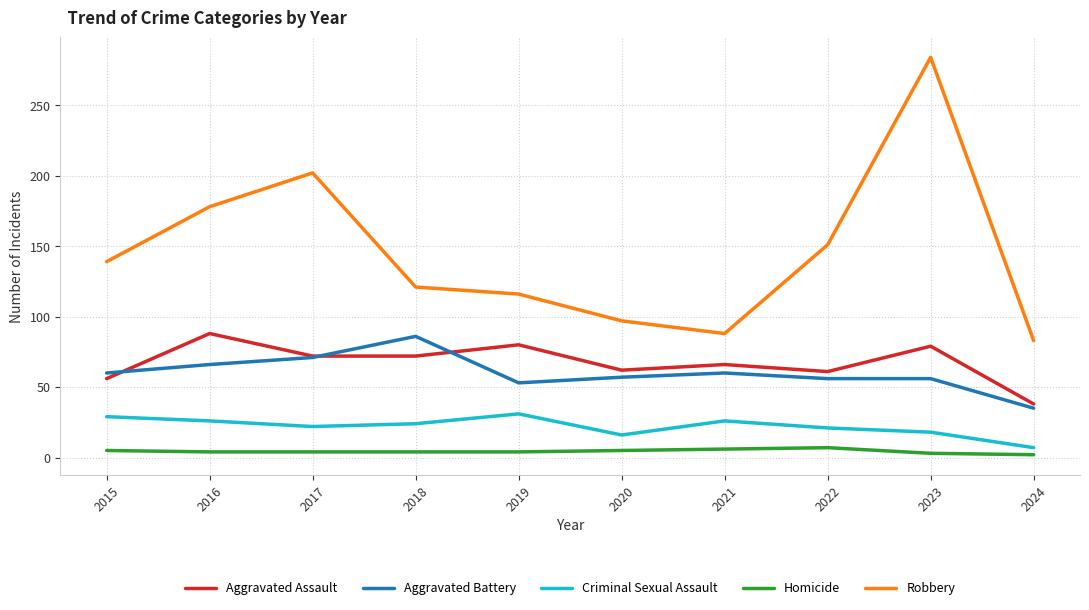

True or false: Homicide and Criminal Sexual Assault intersect in this chart.

False